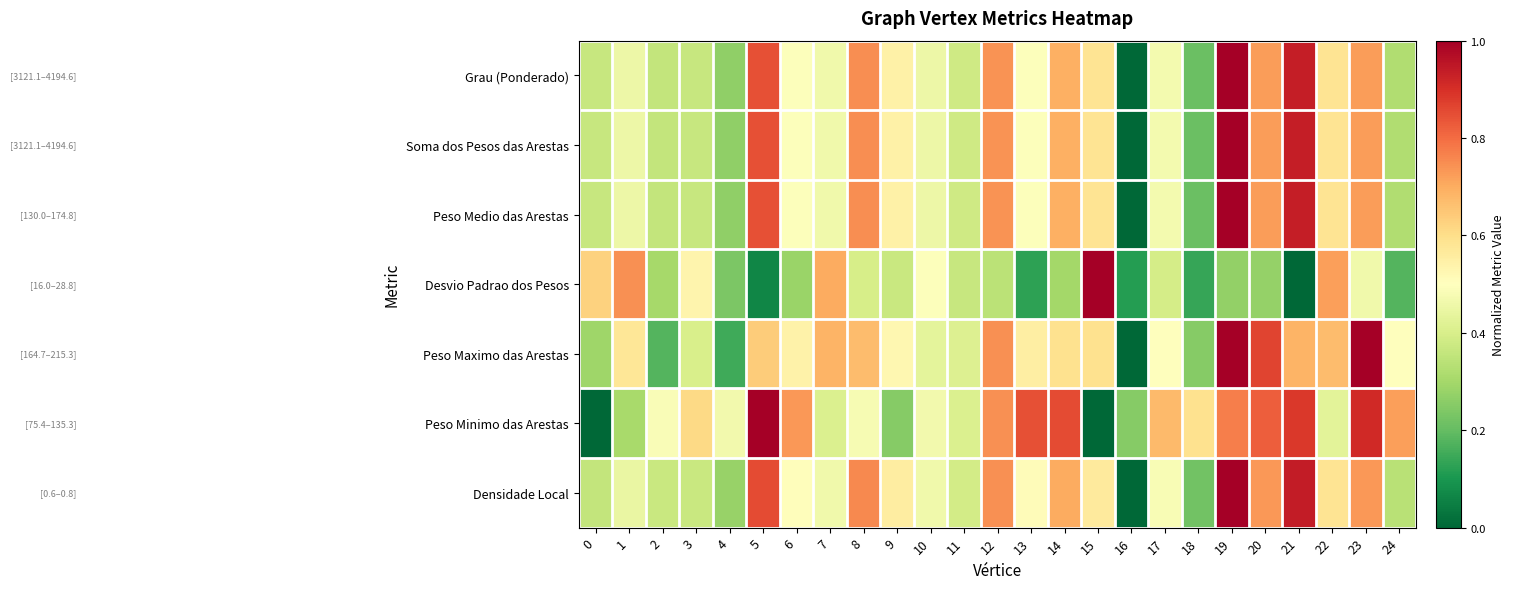

Reading left to right, extract all data points from this chart.

Grau (Ponderado): 0=0.4	1=0.5	2=0.4	3=0.4	4=0.3	5=0.8	6=0.5	7=0.5	8=0.7	9=0.5	10=0.5	11=0.4	12=0.7	13=0.5	14=0.7	15=0.6	16=0.0	17=0.5	18=0.2	19=1.0	20=0.7	21=0.9	22=0.6	23=0.7	24=0.3
Soma dos Pesos das Arestas: 0=0.4	1=0.5	2=0.4	3=0.4	4=0.3	5=0.8	6=0.5	7=0.5	8=0.7	9=0.5	10=0.5	11=0.4	12=0.7	13=0.5	14=0.7	15=0.6	16=0.0	17=0.5	18=0.2	19=1.0	20=0.7	21=0.9	22=0.6	23=0.7	24=0.3
Peso Medio das Arestas: 0=0.4	1=0.5	2=0.4	3=0.4	4=0.3	5=0.8	6=0.5	7=0.5	8=0.7	9=0.5	10=0.5	11=0.4	12=0.7	13=0.5	14=0.7	15=0.6	16=0.0	17=0.5	18=0.2	19=1.0	20=0.7	21=0.9	22=0.6	23=0.7	24=0.3
Desvio Padrao dos Pesos: 0=0.6	1=0.7	2=0.3	3=0.5	4=0.2	5=0.1	6=0.3	7=0.7	8=0.4	9=0.4	10=0.5	11=0.4	12=0.3	13=0.1	14=0.3	15=1.0	16=0.1	17=0.4	18=0.1	19=0.3	20=0.3	21=0.0	22=0.7	23=0.5	24=0.2
Peso Maximo das Arestas: 0=0.3	1=0.6	2=0.2	3=0.4	4=0.1	5=0.6	6=0.5	7=0.7	8=0.7	9=0.5	10=0.4	11=0.4	12=0.7	13=0.6	14=0.6	15=0.6	16=0.0	17=0.5	18=0.3	19=1.0	20=0.9	21=0.7	22=0.7	23=1.0	24=0.5
Peso Minimo das Arestas: 0=0.0	1=0.3	2=0.5	3=0.6	4=0.5	5=1.0	6=0.7	7=0.4	8=0.5	9=0.3	10=0.5	11=0.4	12=0.7	13=0.8	14=0.9	15=0.0	16=0.3	17=0.7	18=0.6	19=0.8	20=0.8	21=0.9	22=0.4	23=0.9	24=0.7
Densidade Local: 0=0.4	1=0.4	2=0.4	3=0.4	4=0.3	5=0.9	6=0.5	7=0.5	8=0.8	9=0.6	10=0.5	11=0.4	12=0.7	13=0.5	14=0.7	15=0.6	16=0.0	17=0.5	18=0.2	19=1.0	20=0.7	21=0.9	22=0.6	23=0.7	24=0.3